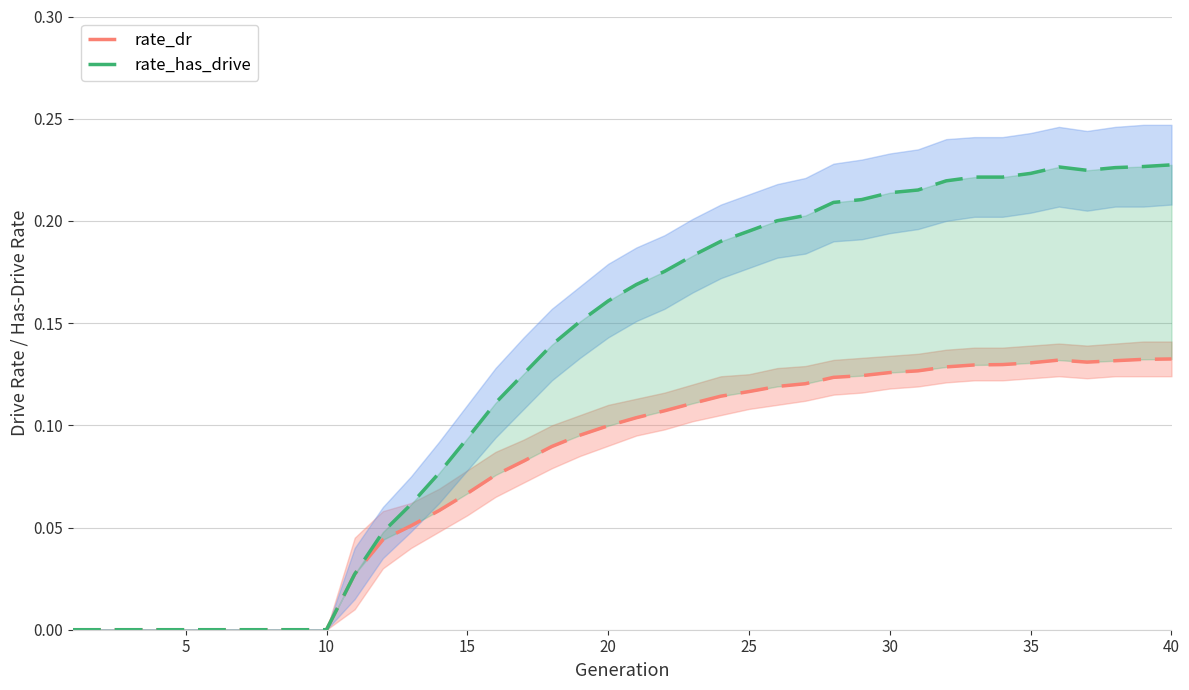

How many series are shown in this chart?

2